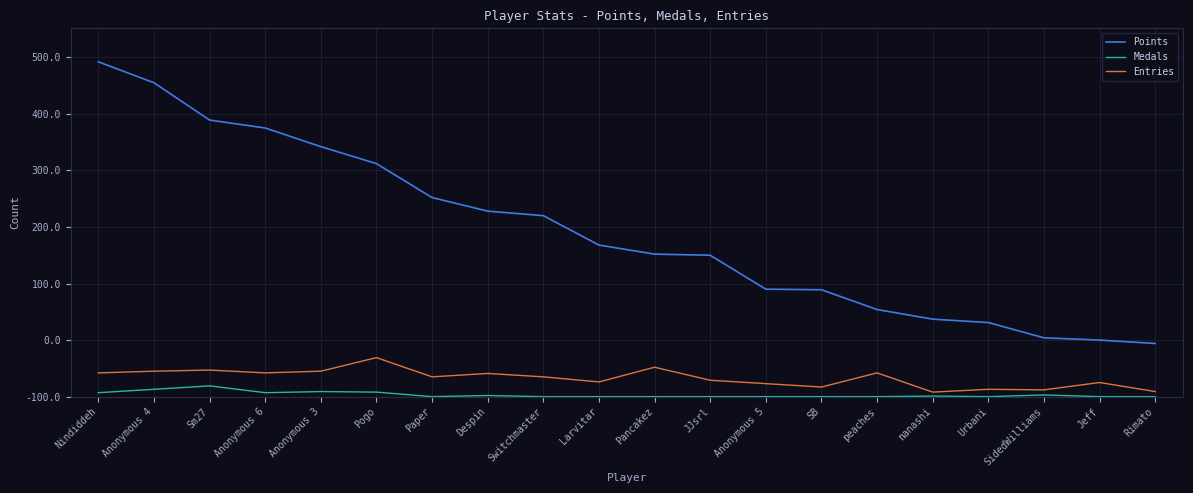

At which label does Medals reach its minimum?

Paper